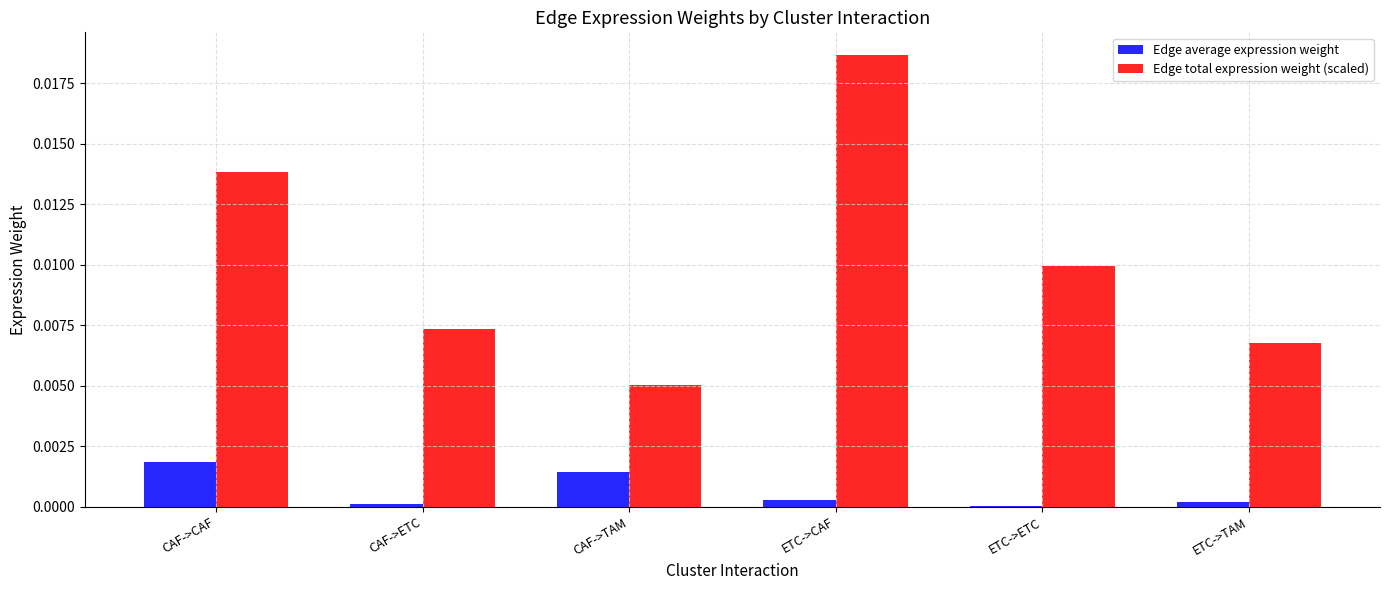

What is the sum of all Edge total expression weight (scaled) values?

0.1